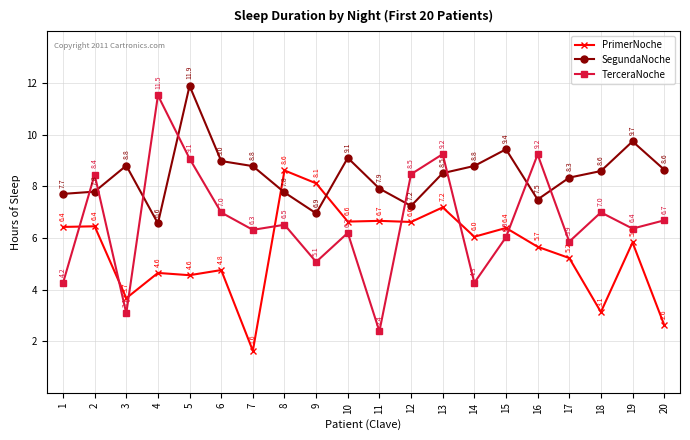

Rank the series by their maximum value, from lowest to highest.

PrimerNoche, TerceraNoche, SegundaNoche